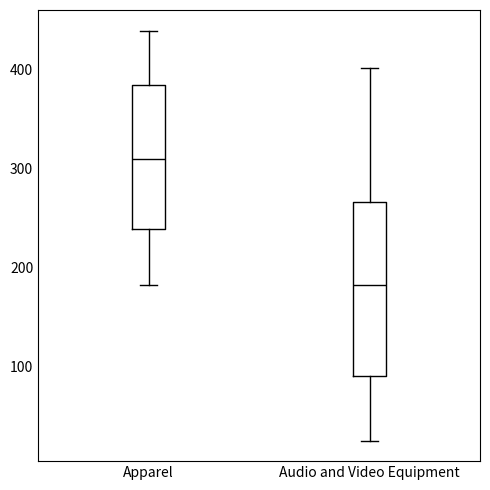

Where does the median line of the box for Audio and Video Equipment sit on the y-axis? The values are not printed on the chart, so give them approximately, as read against the axis.

180